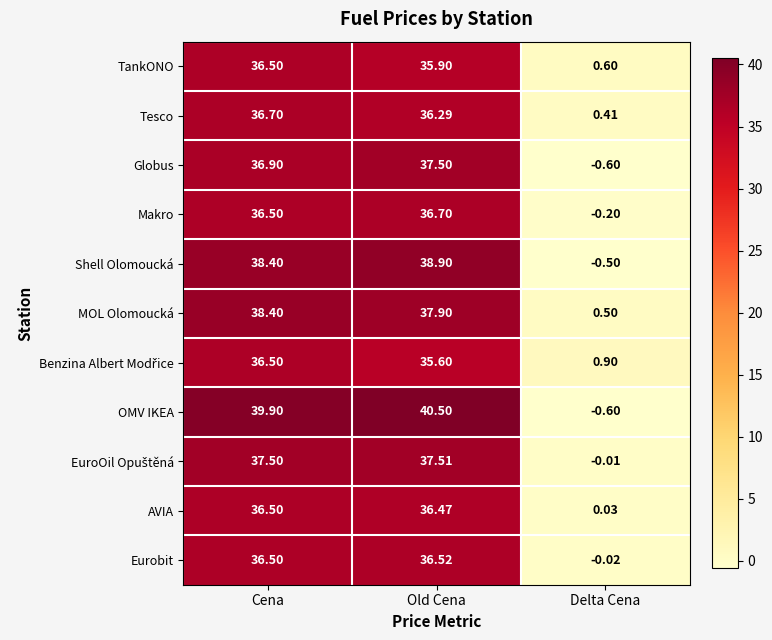

Which series has the largest range (max minus min)?

OMV IKEA